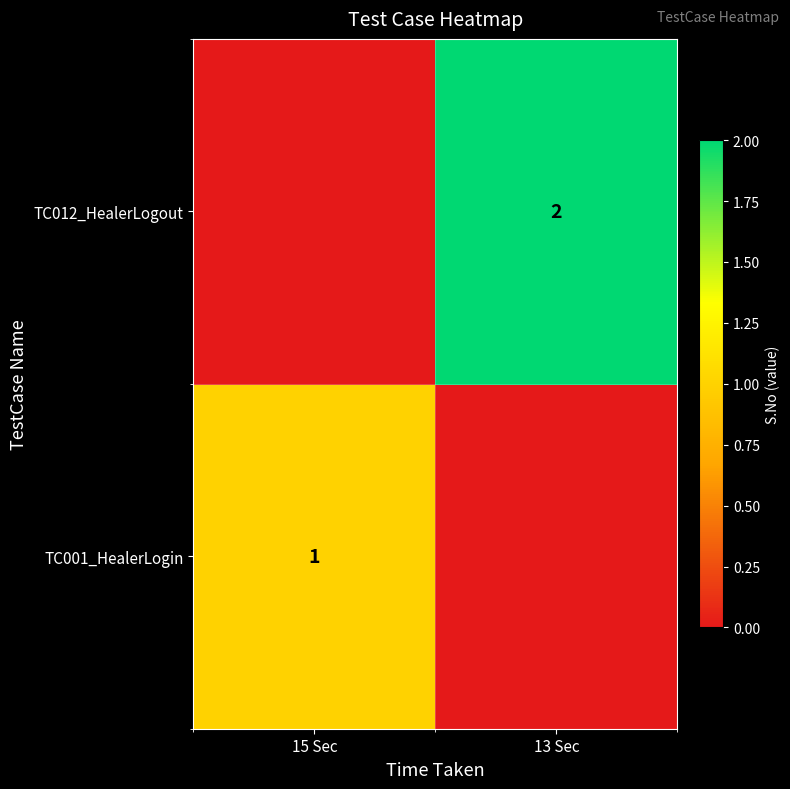

The value of TC012_HealerLogout at 13 Sec is 3. True or false?

False